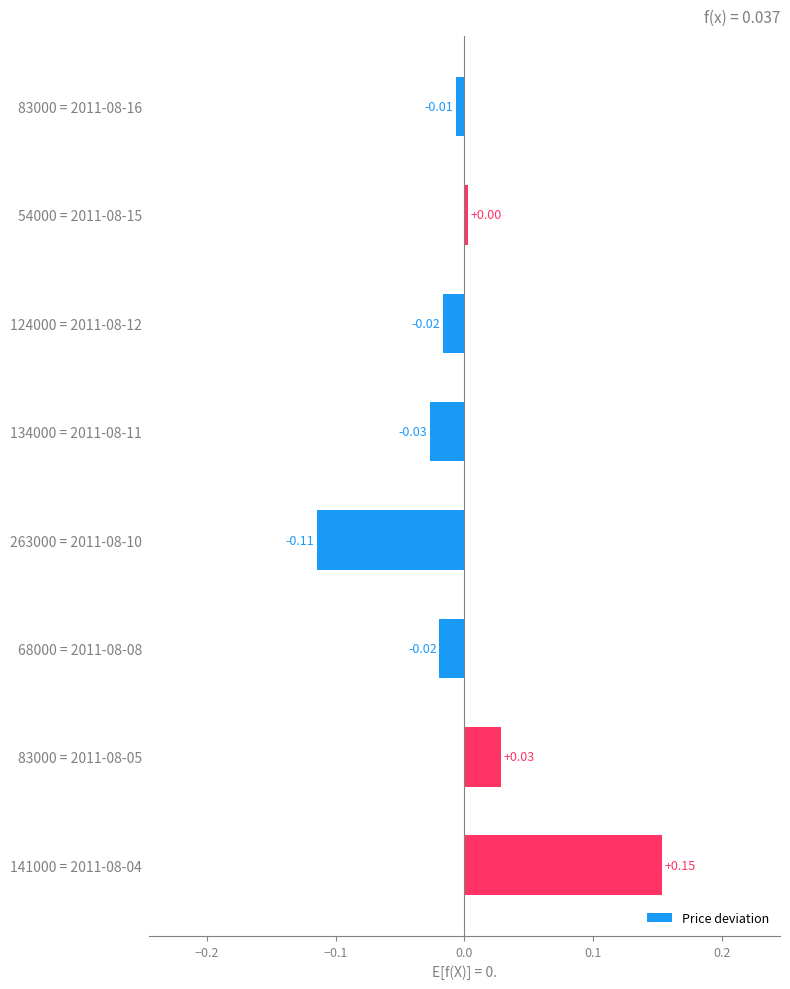

What is the difference between the maximum and minimum values?

0.3